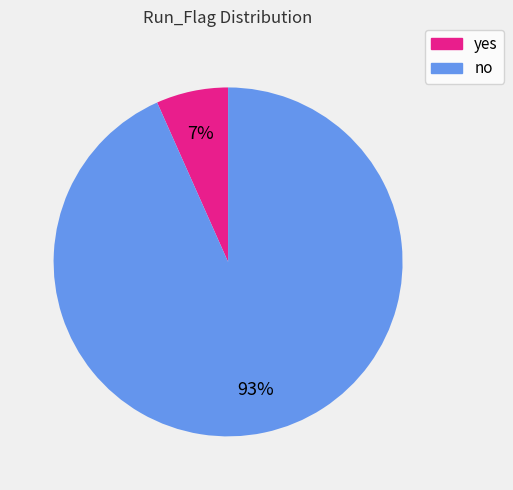

What is the largest slice in the pie chart?

no